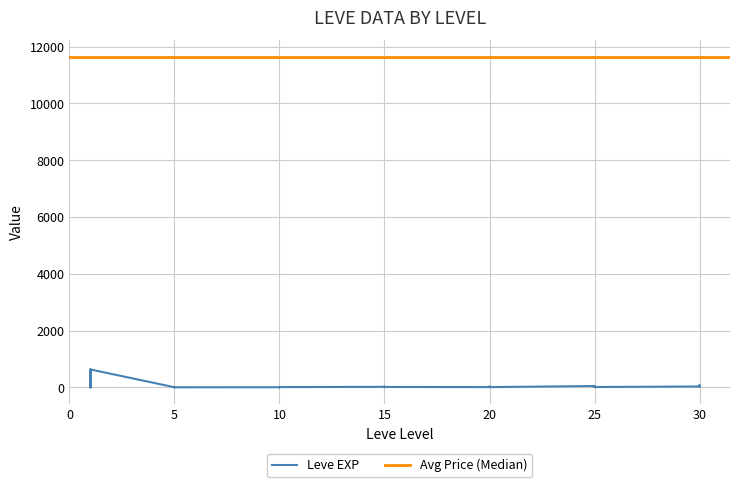

What is the difference between the second highest and second lowest values?

629